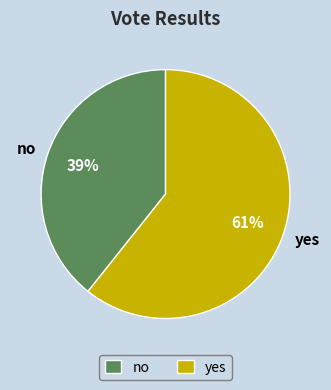

What percentage is the yes slice, to the nearest percent?

61%